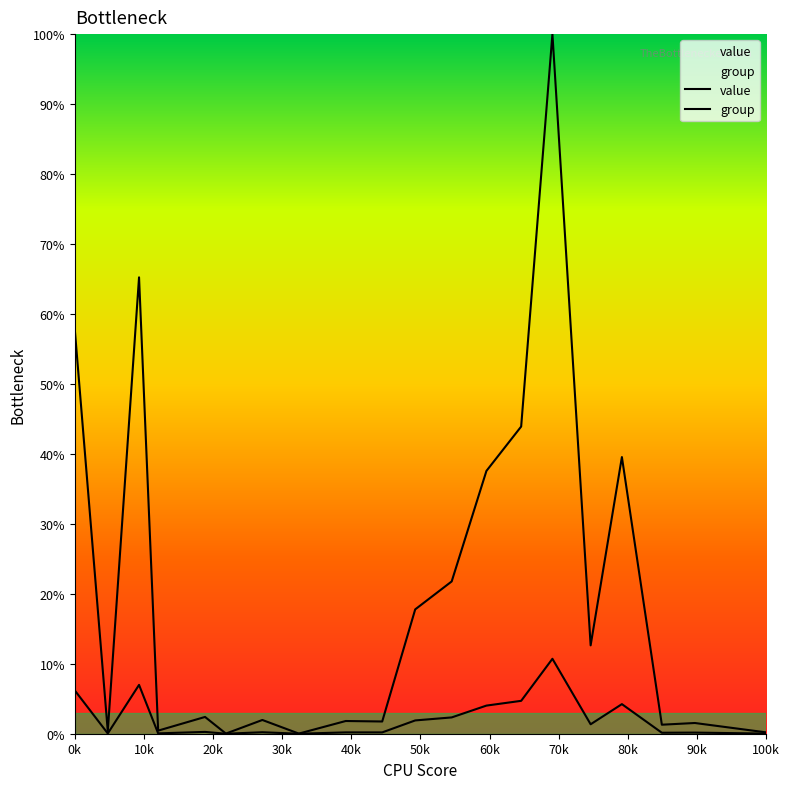

Reading right to left, extract all data points from this chart.

value: 0.2	1.5	1.3	39.5	12.6	100.0	43.9	37.6	21.8	17.8	1.7	1.8	0.0	2.0	0.0	2.4	0.4	65.2	0.4	57.8
group: 0.0	0.2	0.1	4.2	1.4	10.7	4.7	4.0	2.3	1.9	0.2	0.2	0.0	0.2	0.0	0.3	0.1	7.0	0.0	6.2